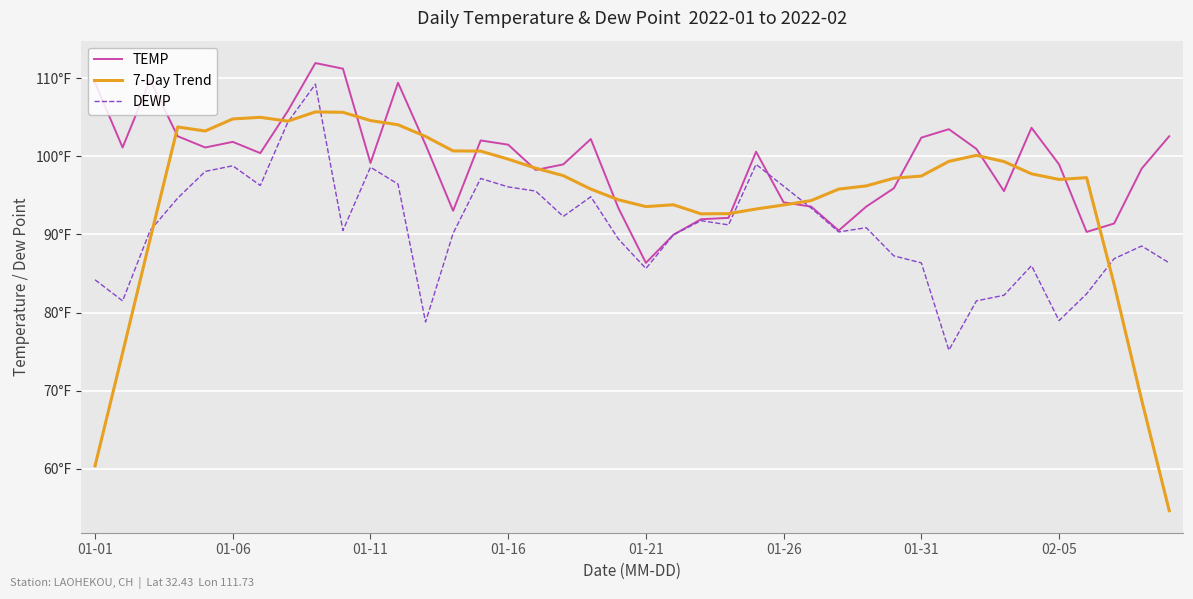

Is this an area chart (filled region under the line)?

No